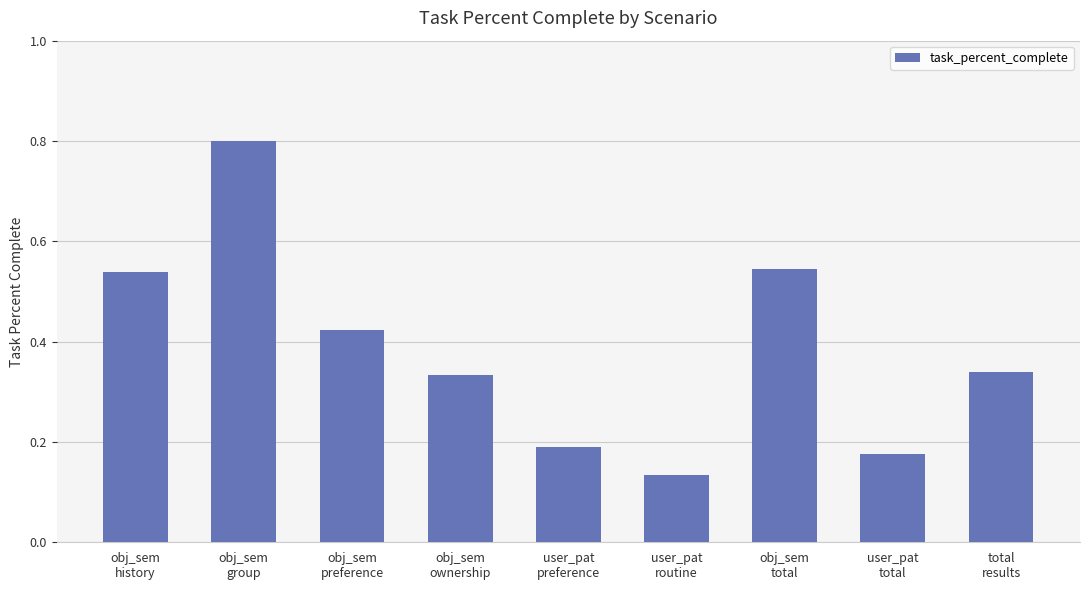

Is it true that the value at obj_sem
group is 0.8?

True